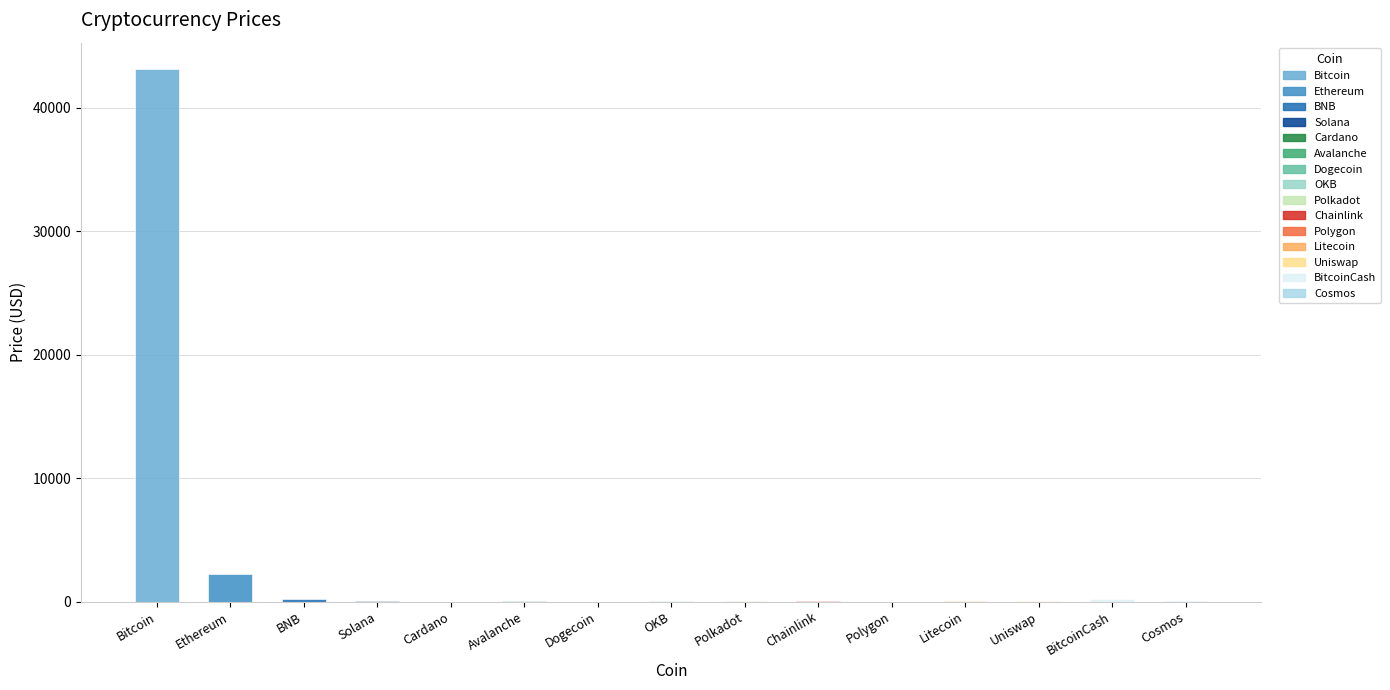

How many data points are above 41?

8